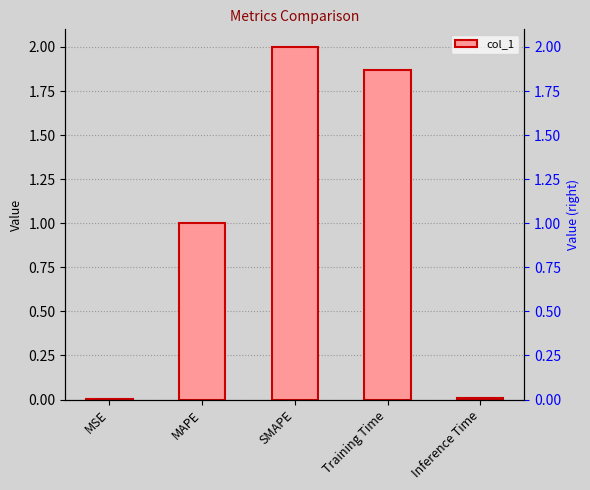

Does the chart contain stacked bars?

No